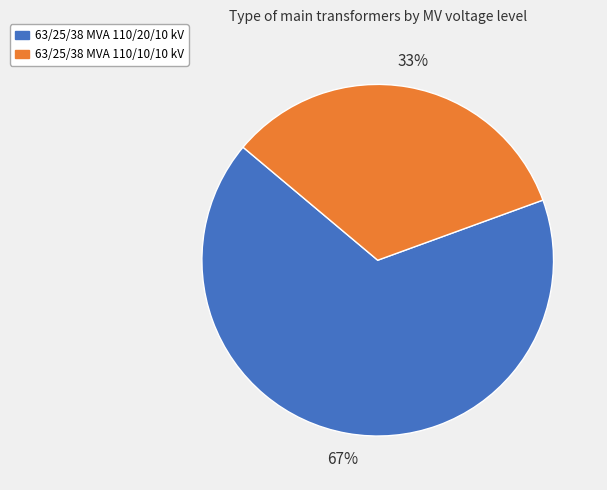

To the nearest percent, what percentage of the pie is 63/25/38 MVA 110/20/10 kV?

67%